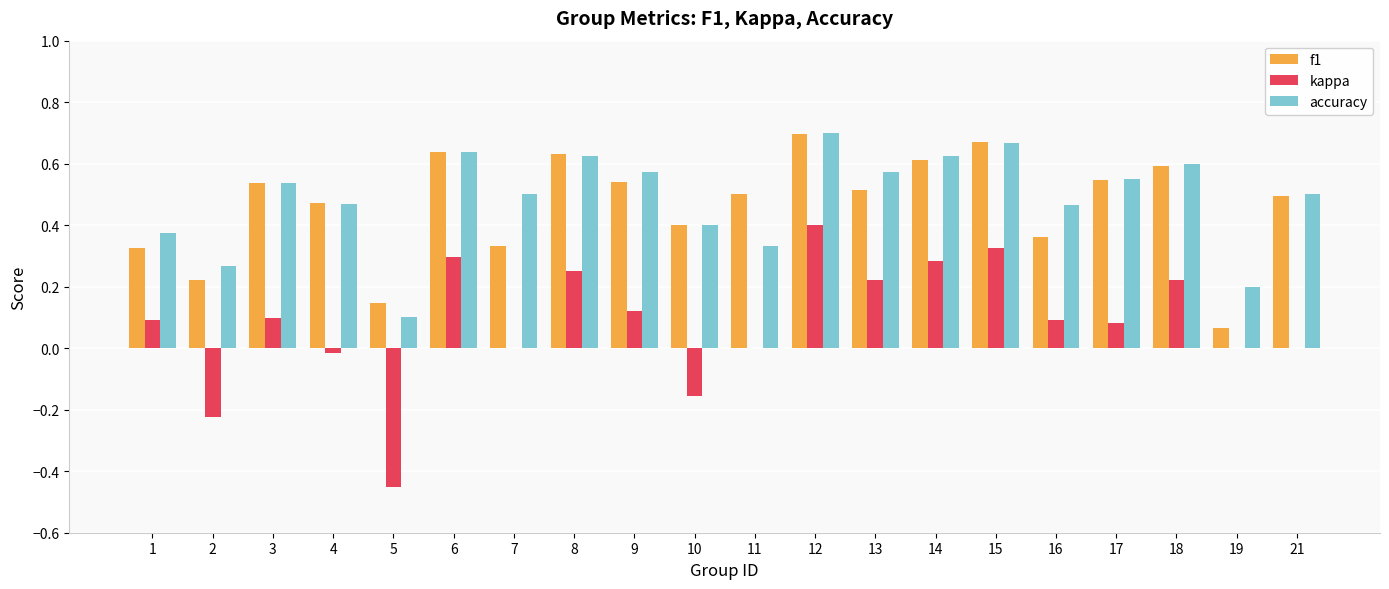

The value of f1 at 8 is 0.6. True or false?

True